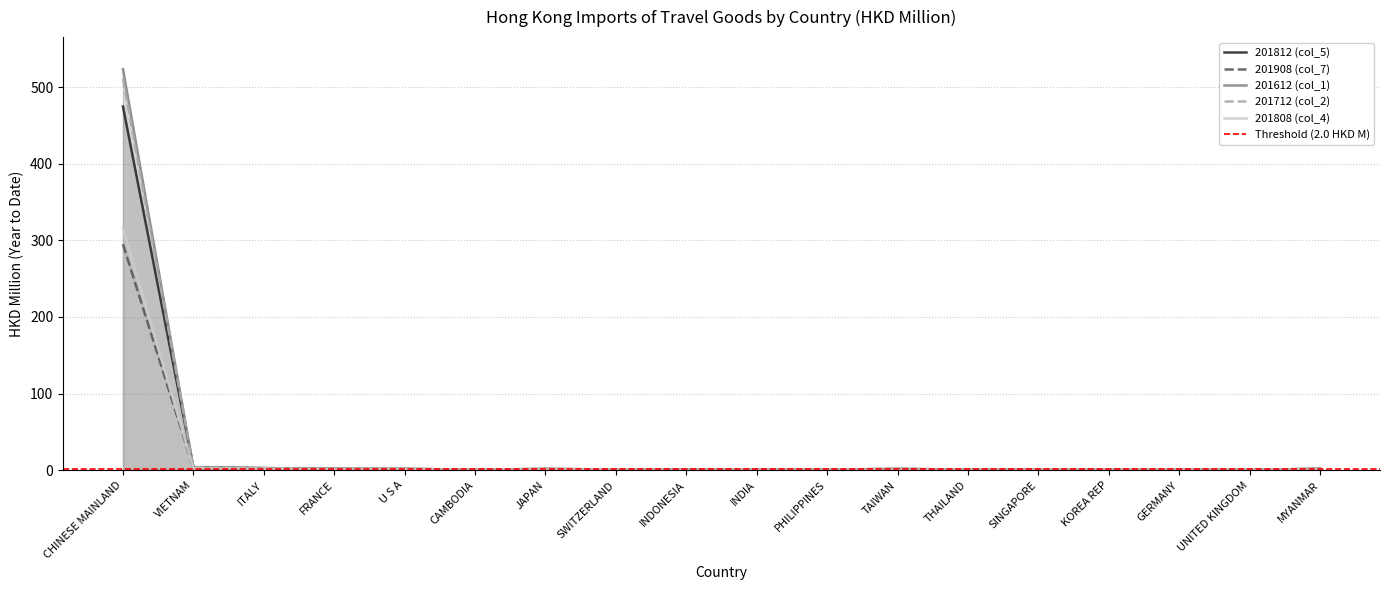

True or false: 201712 (col_2) has a value of 0.2 at INDIA.

False